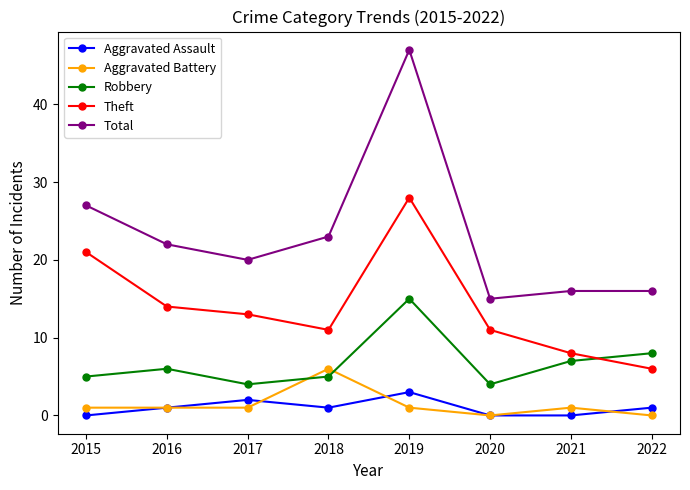

Is it true that Total equals 23 at 2018?

True